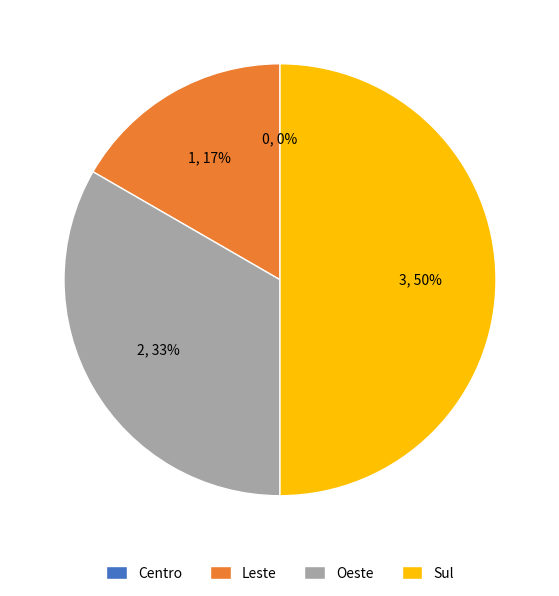

Do Sul and Centro together represent more than half of the pie?

No